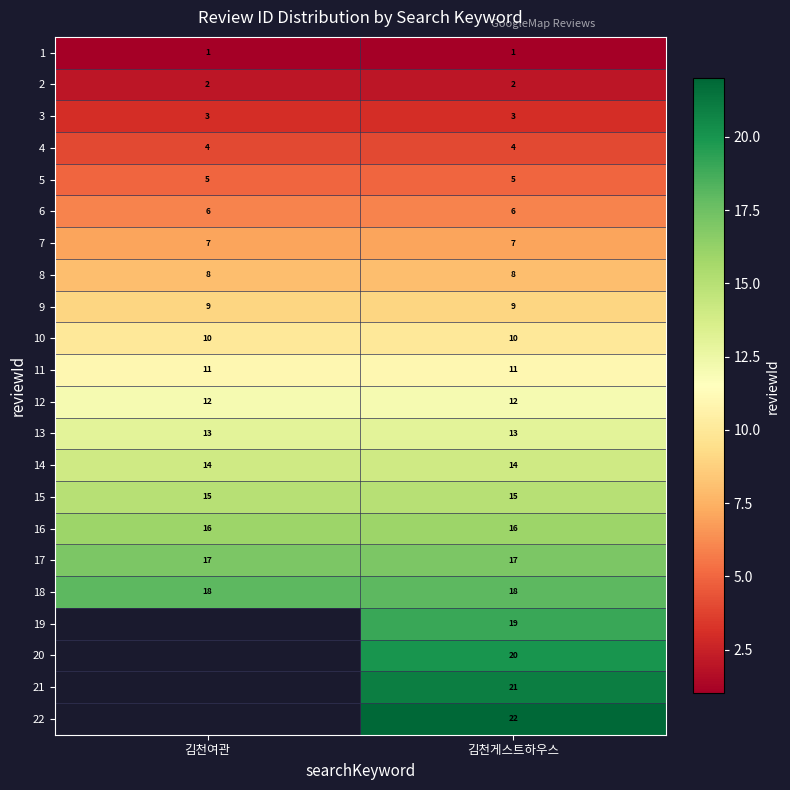

What is the sum of all 17 values?

34